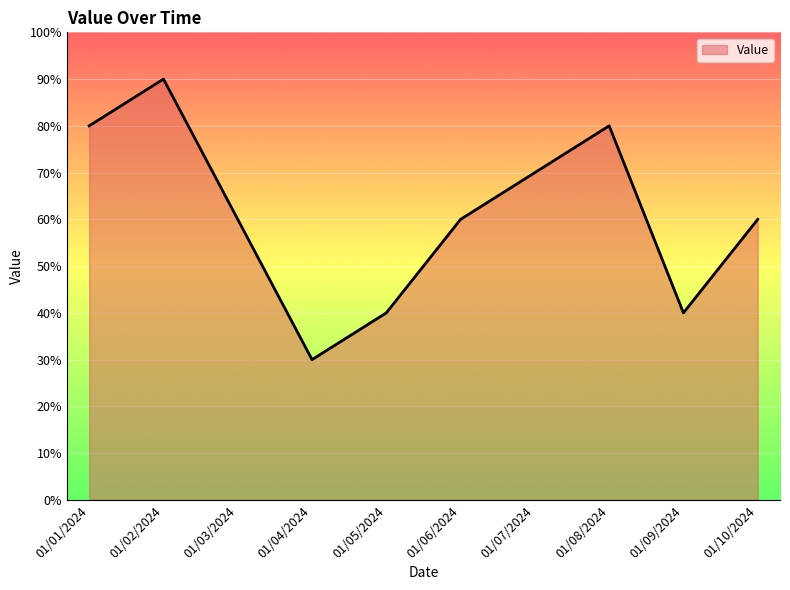

At which category does the data reach its first local peak?

01/02/2024